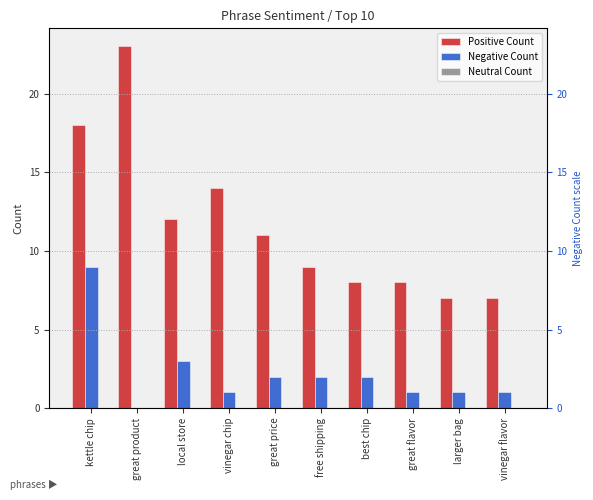

What is the value of the Positive Count bar at the 3rd from the left?

12